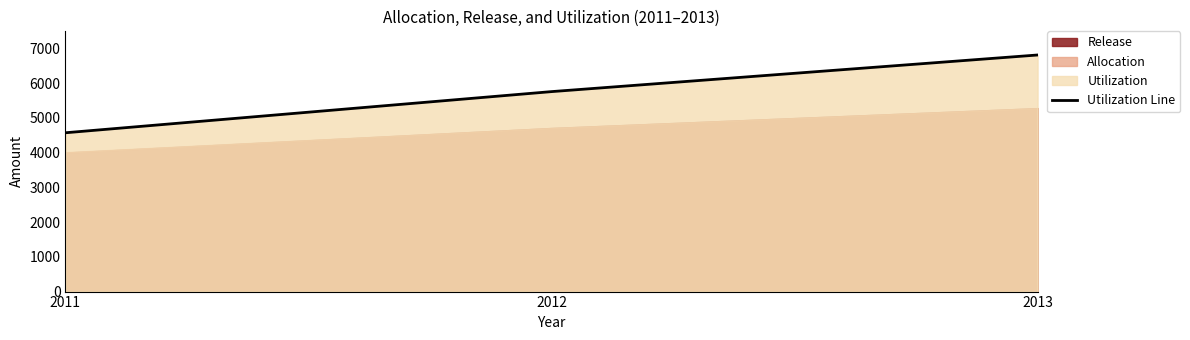

What is the difference between the values at 2011 and 2013?

2239.4